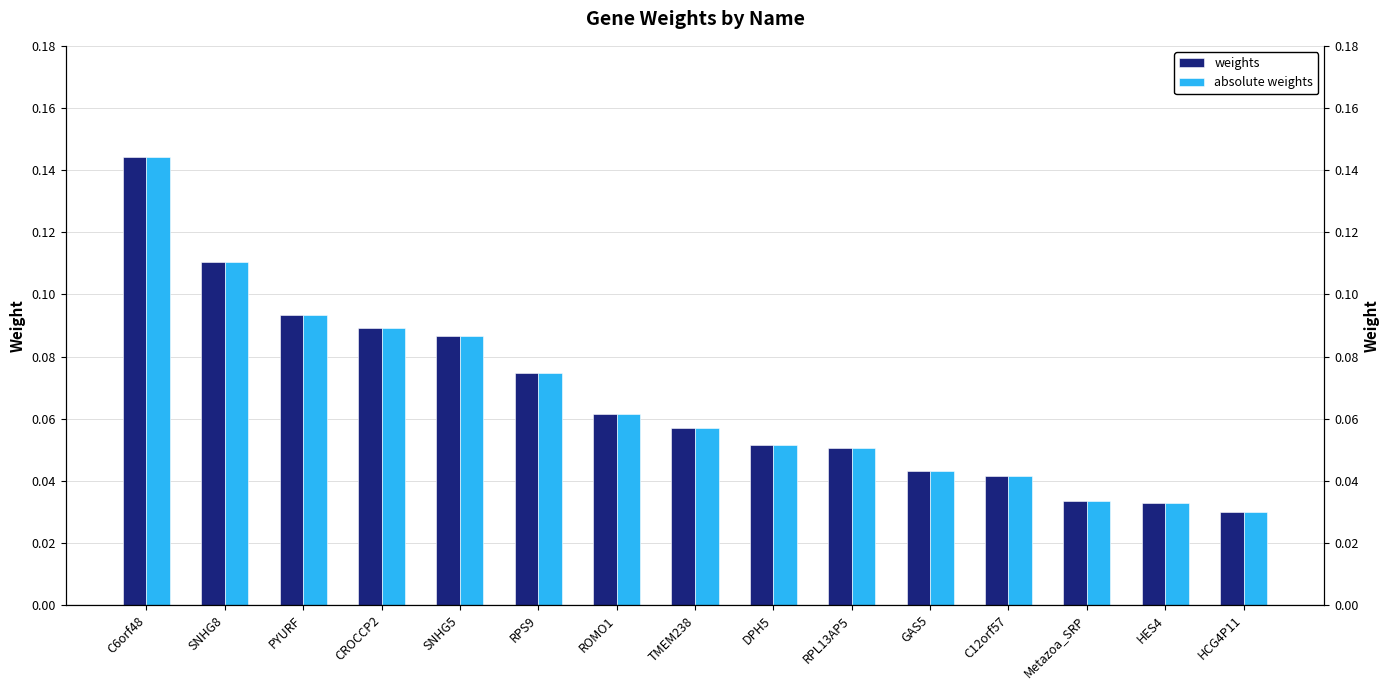

Reading left to right, what are all the values shown in this chart?

weights: 0.1	0.1	0.1	0.1	0.1	0.1	0.1	0.1	0.1	0.1	0.0	0.0	0.0	0.0	0.0
absolute weights: 0.1	0.1	0.1	0.1	0.1	0.1	0.1	0.1	0.1	0.1	0.0	0.0	0.0	0.0	0.0